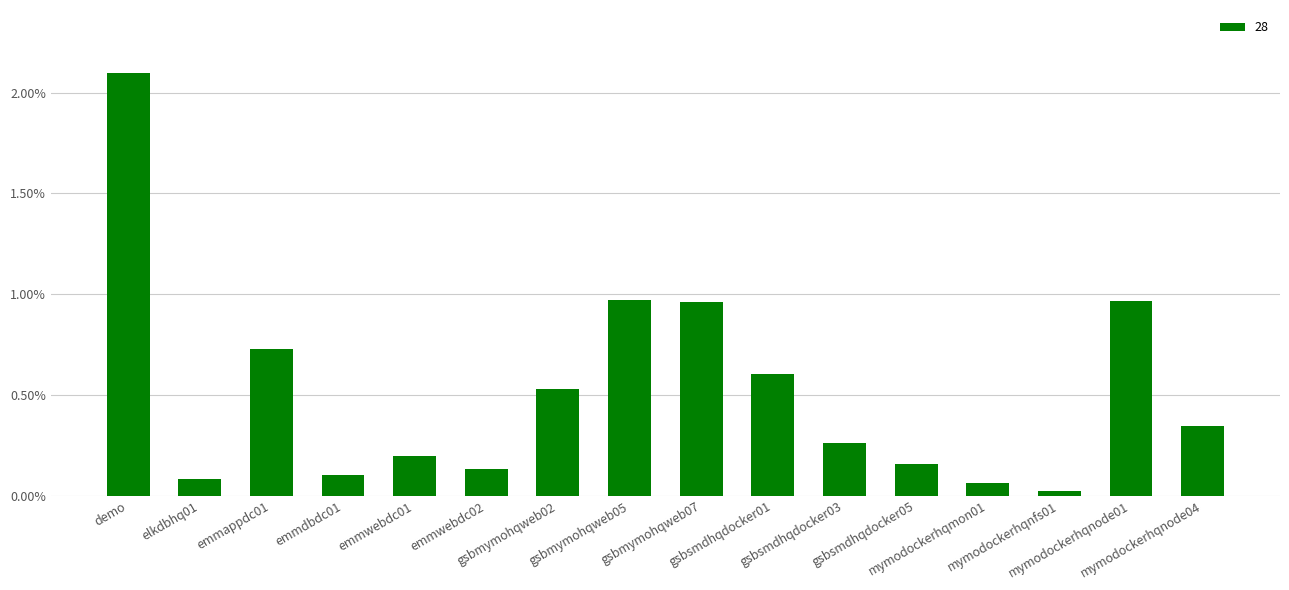

What is the maximum value shown in the chart?

2.1